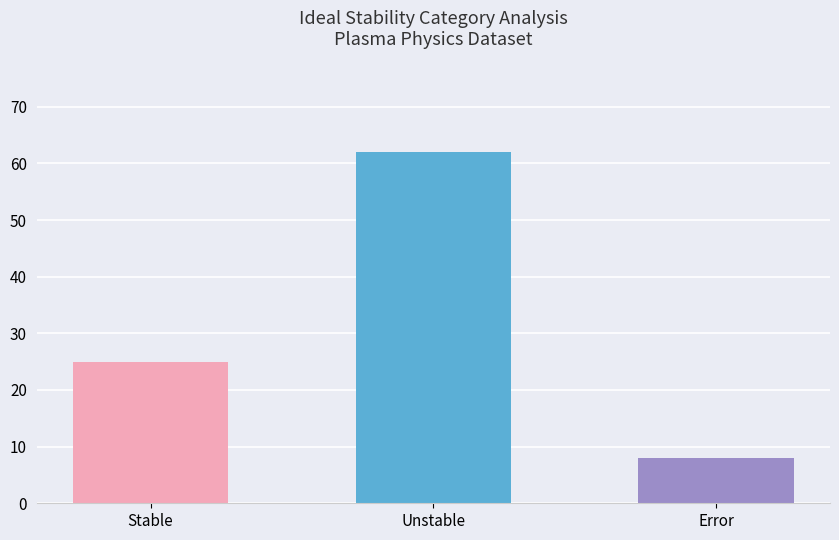

Reading left to right, what are all the values shown in this chart?

25	62	8